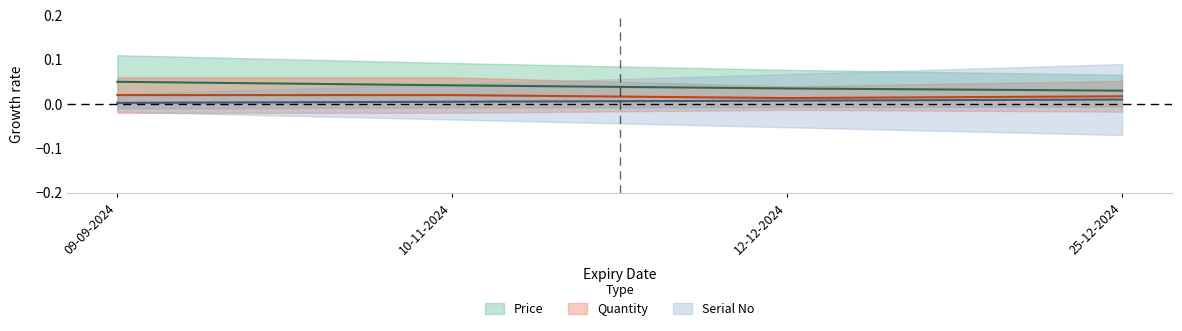

True or false: Serial No and Price intersect in this chart.

False